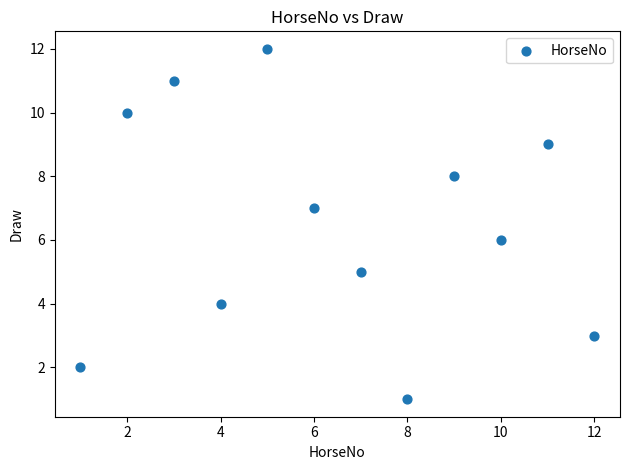

What is the range of Y values (max minus min)?

11